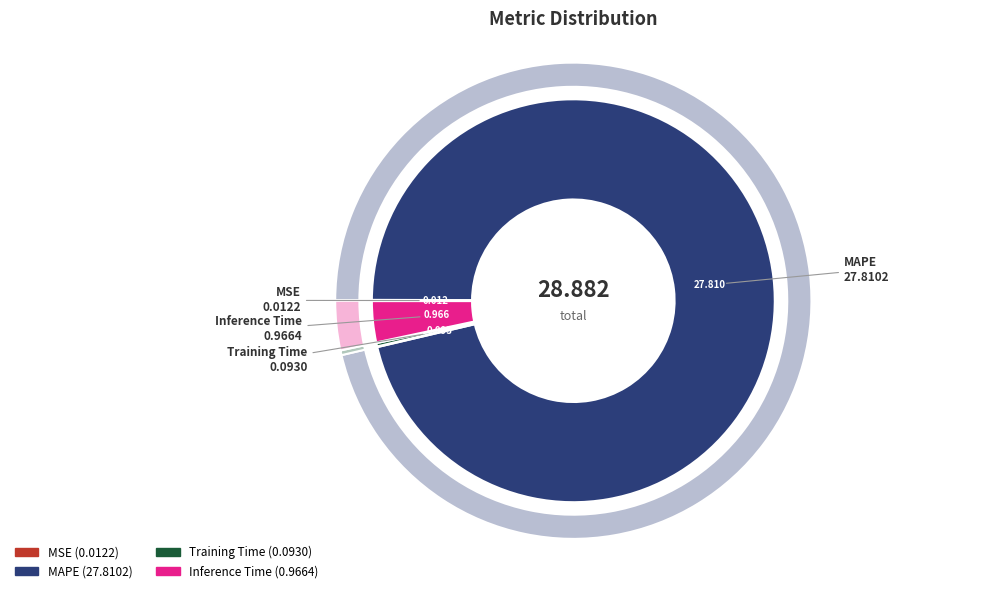

What portion of the pie excludes Training Time?

99.7%